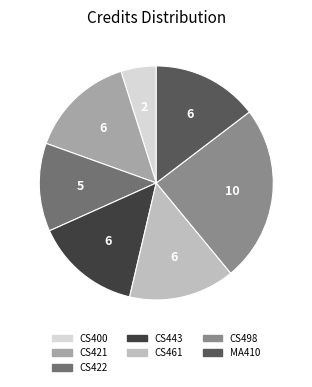

Does any single category account for the majority?

No